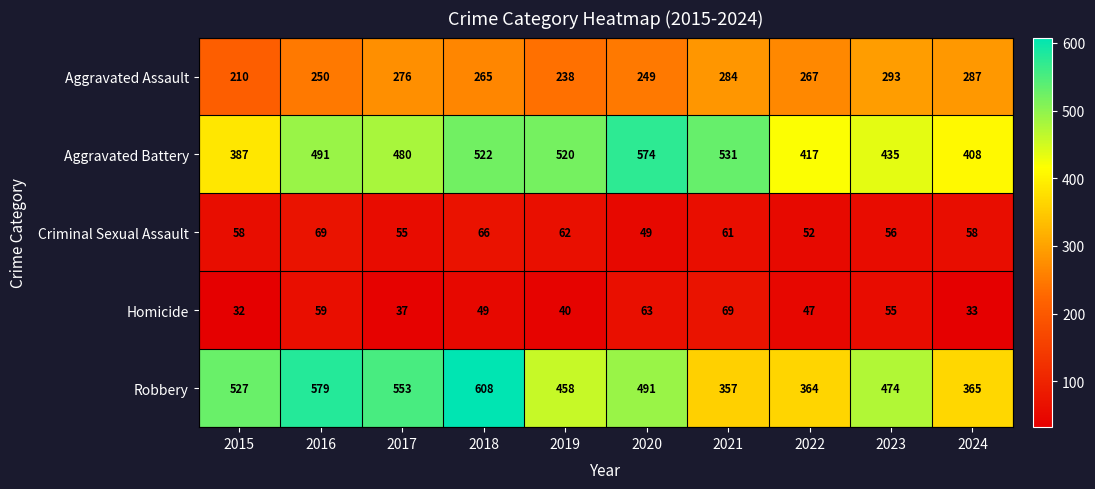

Rank the categories by Homicide value from lowest to highest.

2015, 2024, 2017, 2019, 2022, 2018, 2023, 2016, 2020, 2021